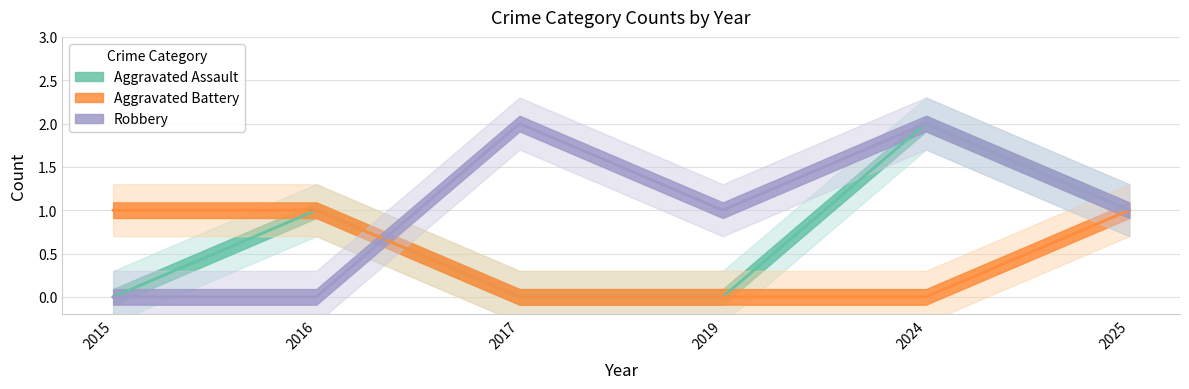

The value of Aggravated Battery at 2019 is 0. True or false?

True